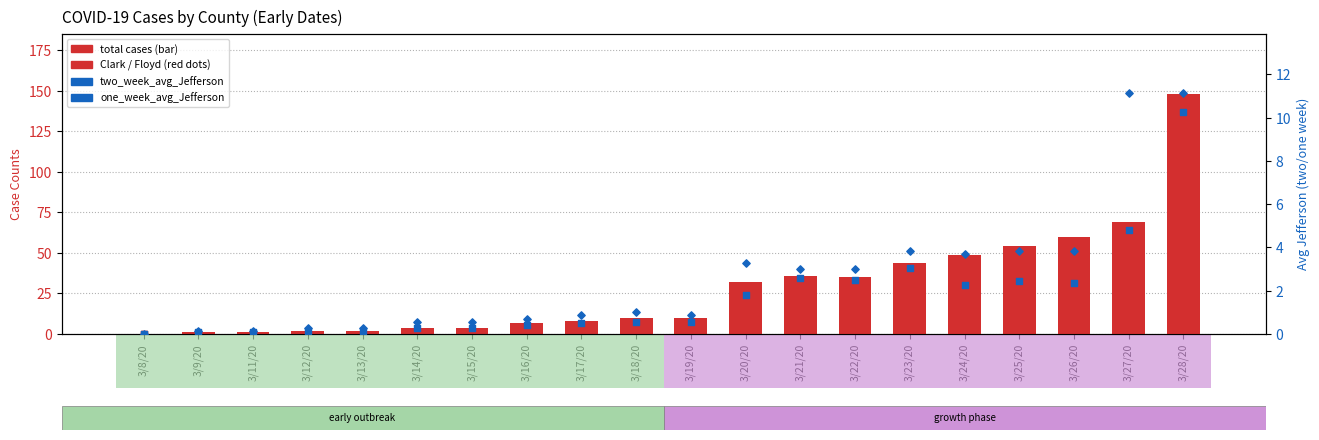

At which category is the sum across all series the highest?

3/28/20